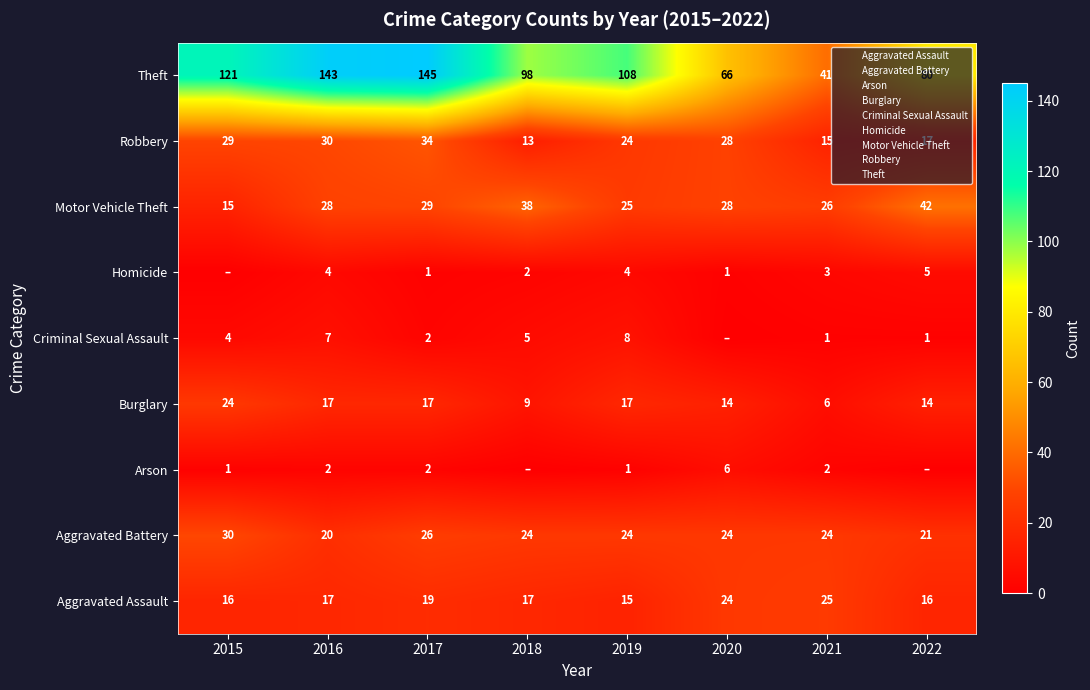

How many Burglary values are between 14 and 17?

5